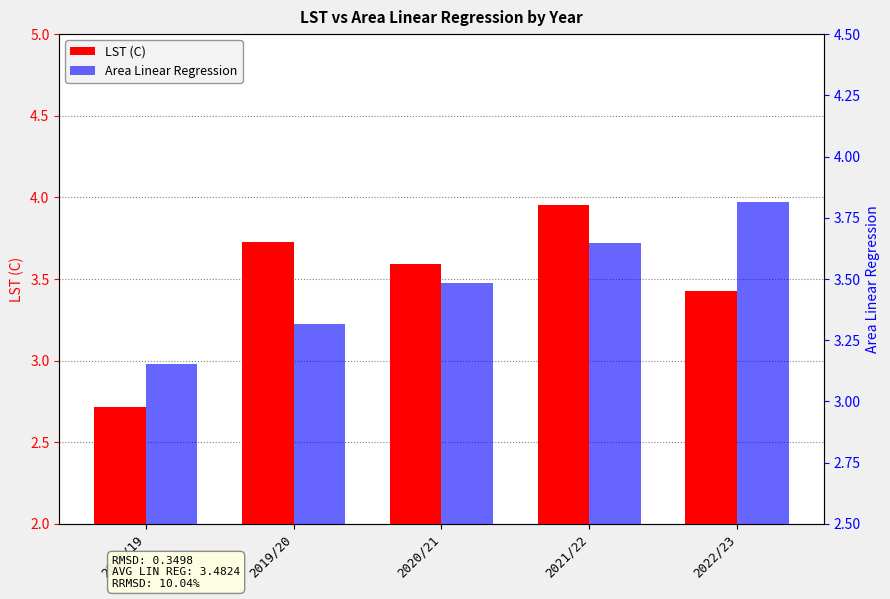

List the series in order of their peak value, lowest first.

Area Linear Regression, LST (C)